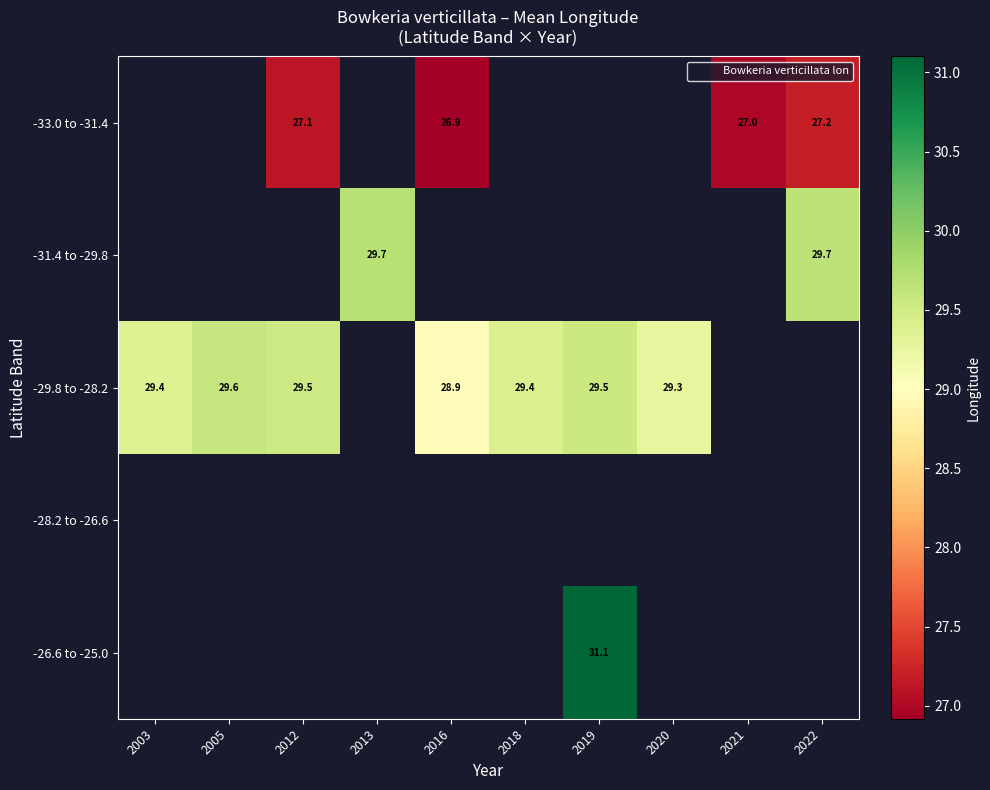

Which category has the lowest value across all series?

2016